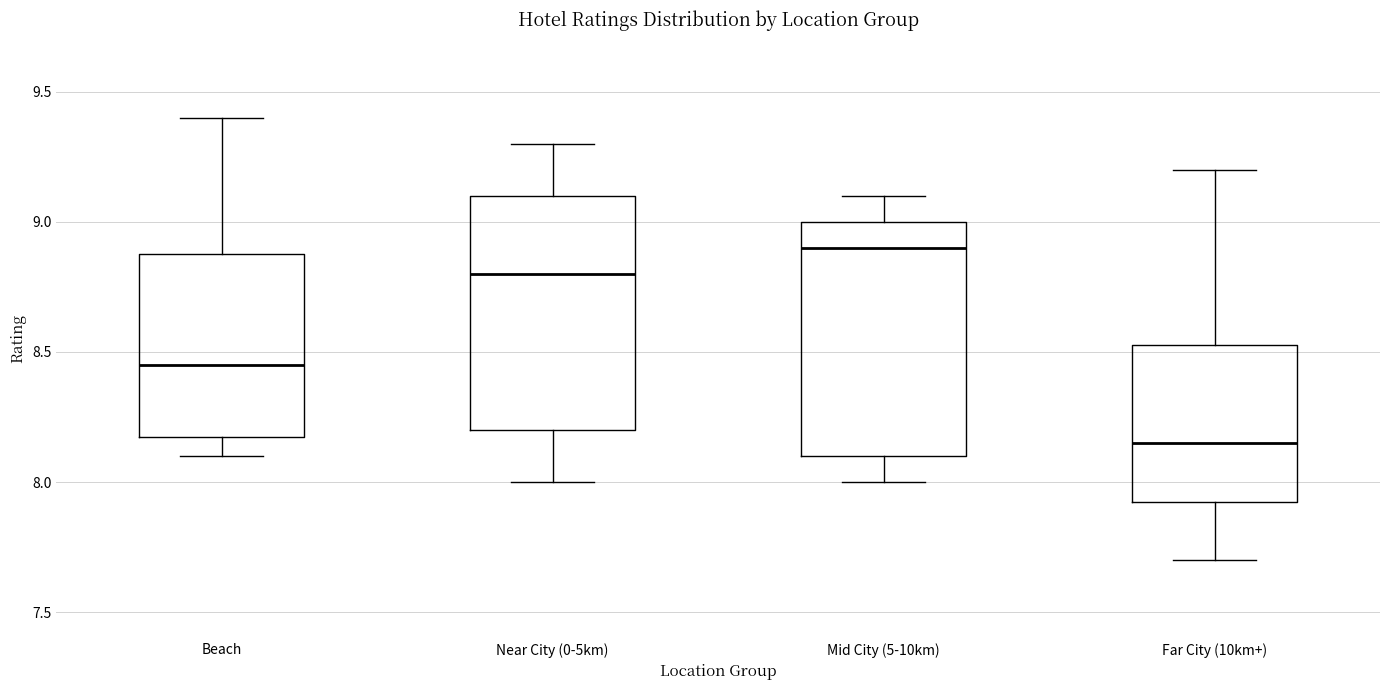

Where is the upper edge of the box for Near City (0-5km) on the y-axis? The values are not printed on the chart, so give them approximately, as read against the axis.

9.10